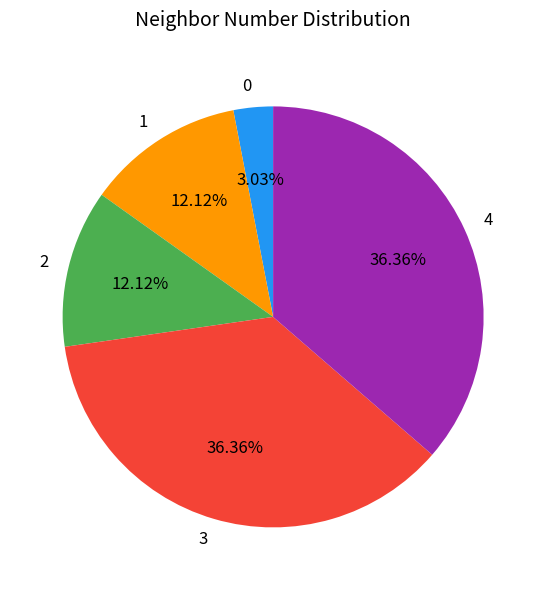

How many segments does this pie chart have?

5